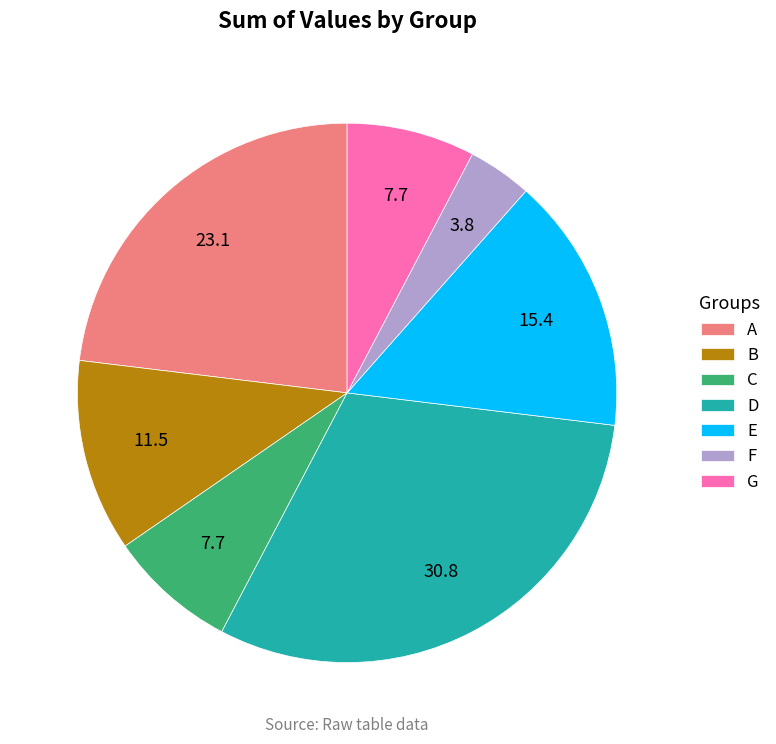

Which slice is the smallest?

F